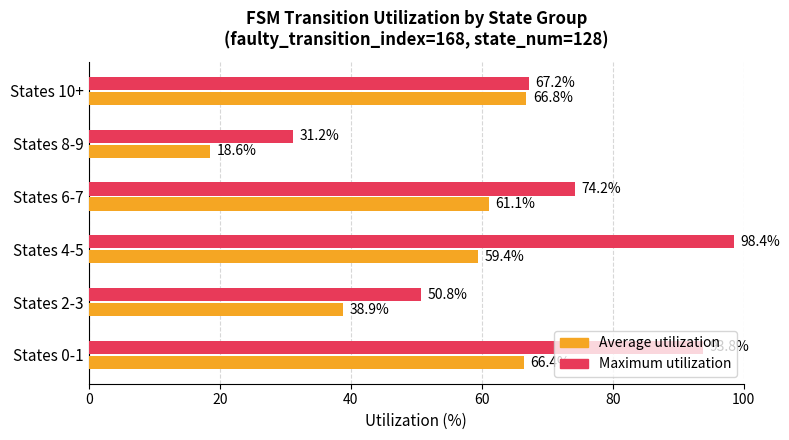

Where is Average utilization nearest to the value 42?

States 2-3